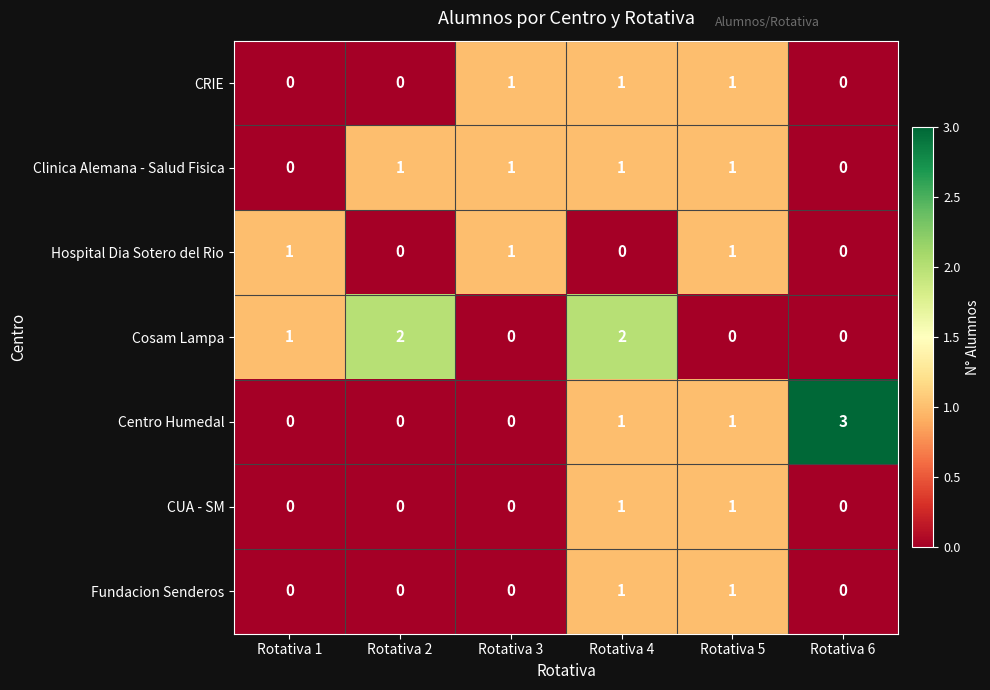

What is the sum of all Centro Humedal values?

5